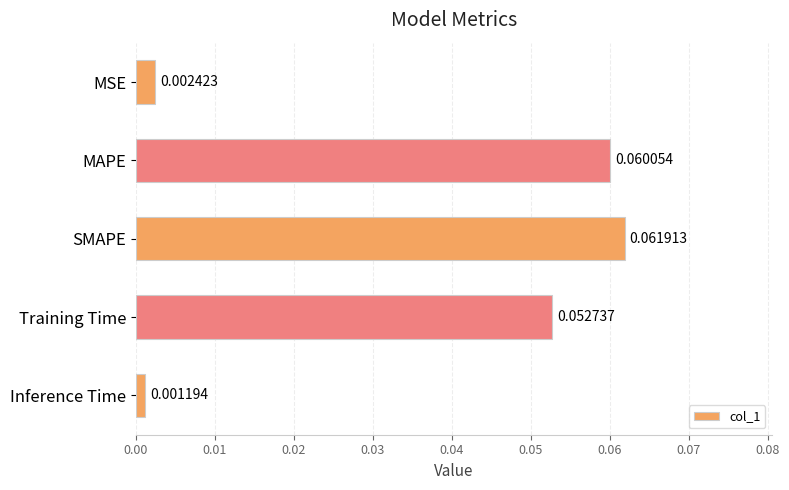

List the labels in order of value, largest first.

SMAPE, MAPE, Training Time, MSE, Inference Time